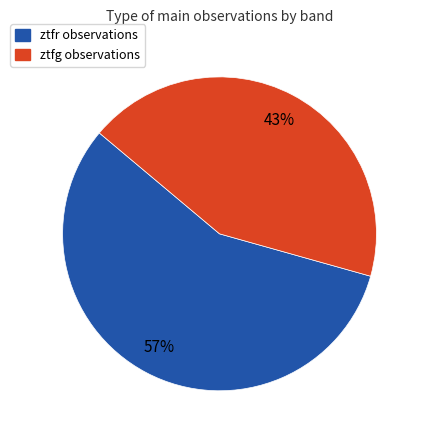

Which slice is the largest?

ztfr